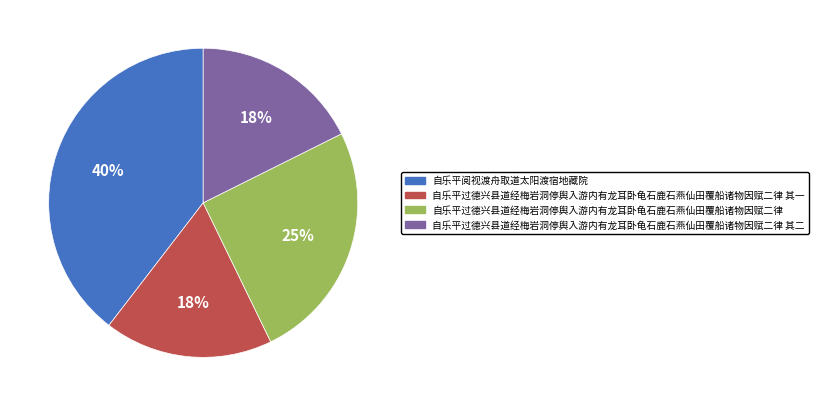

Approximately how many times larger is the value at 自乐平阅视渡舟取道太阳渡宿地藏院 compared to 自乐平过德兴县道经梅岩洞停舆入游内有龙耳卧龟石鹿石燕仙田覆船诸物因赋二律 其一?

2.2